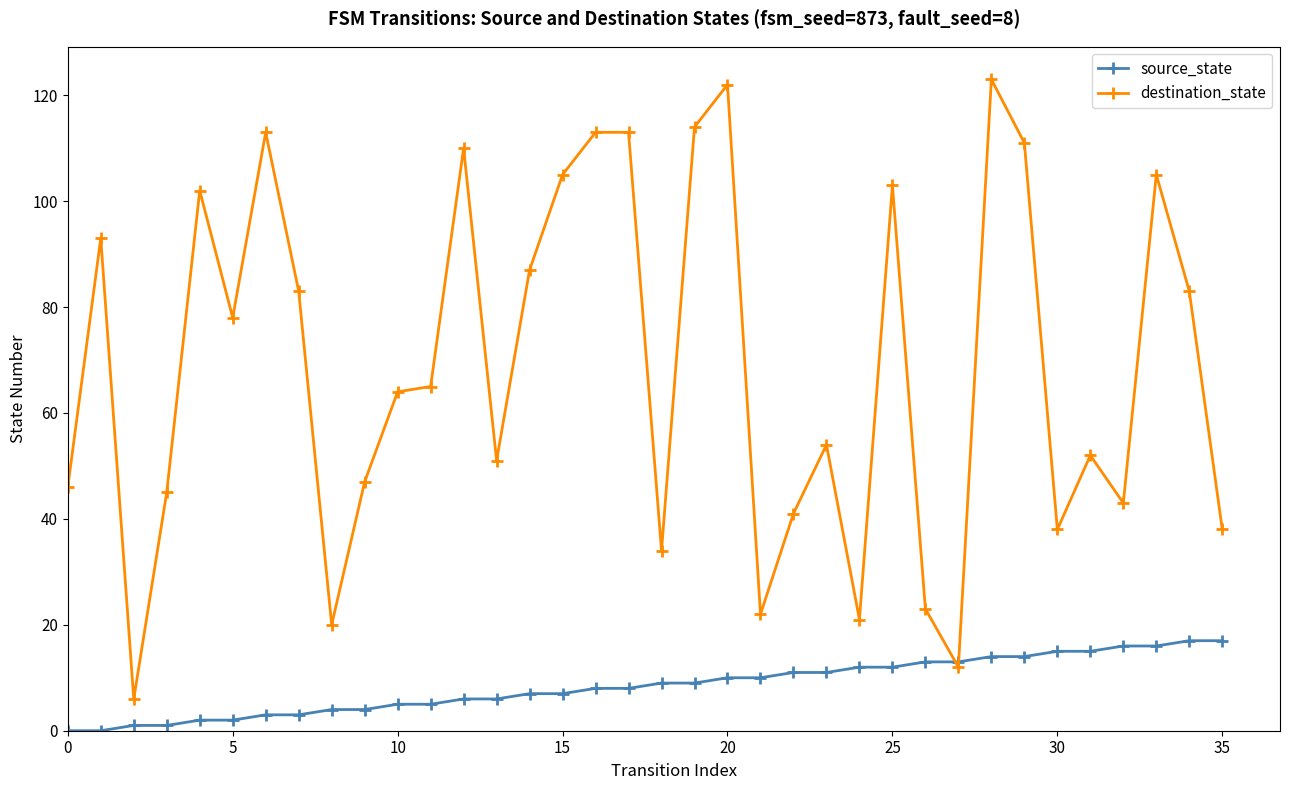

Reading left to right, what are all the values shown in this chart?

source_state: 0	0	1	1	2	2	3	3	4	4	5	5	6	6	7	7	8	8	9	9	10	10	11	11	12	12	13	13	14	14	15	15	16	16	17	17
destination_state: 46	93	6	45	102	78	113	83	20	47	64	65	110	51	87	105	113	113	34	114	122	22	41	54	21	103	23	12	123	111	38	52	43	105	83	38